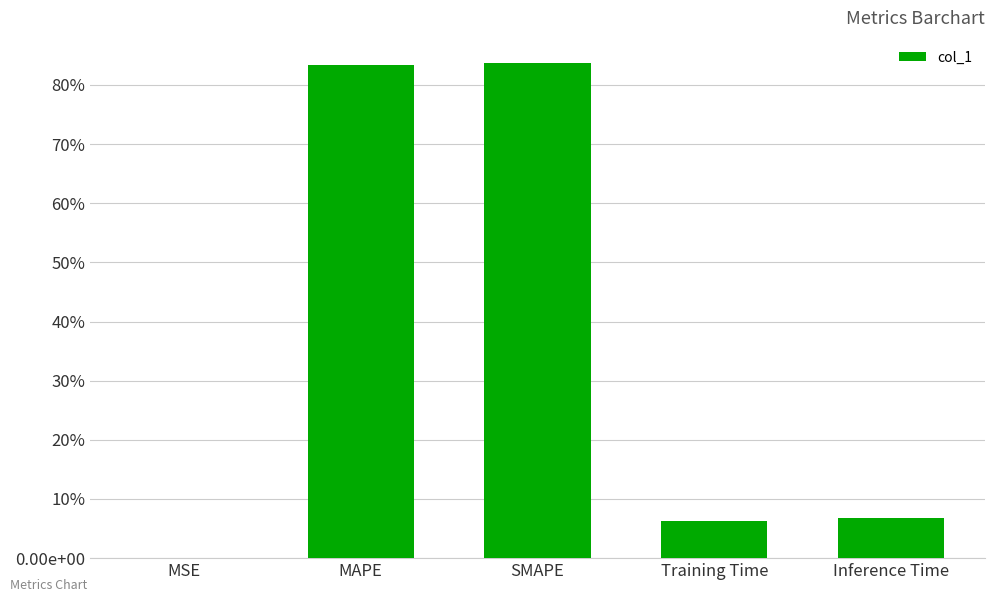

Reading left to right, list all the values displayed in this chart.

0.0	0.8	0.8	0.1	0.1